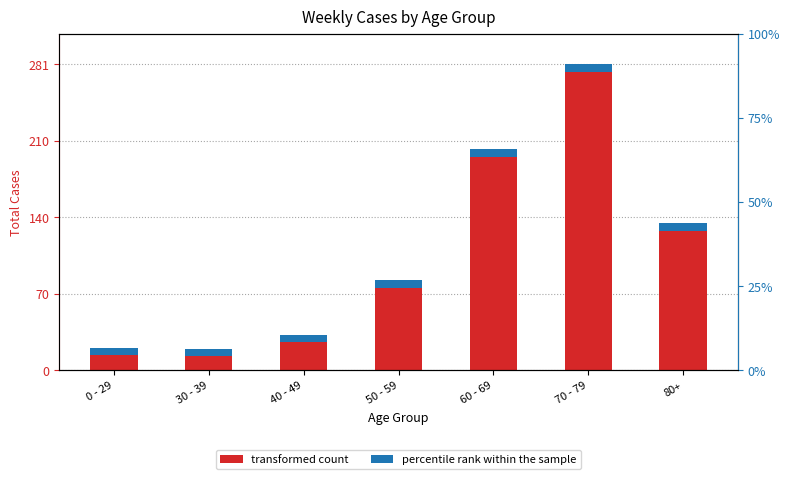

Where is the data nearest to the value 150?

80+